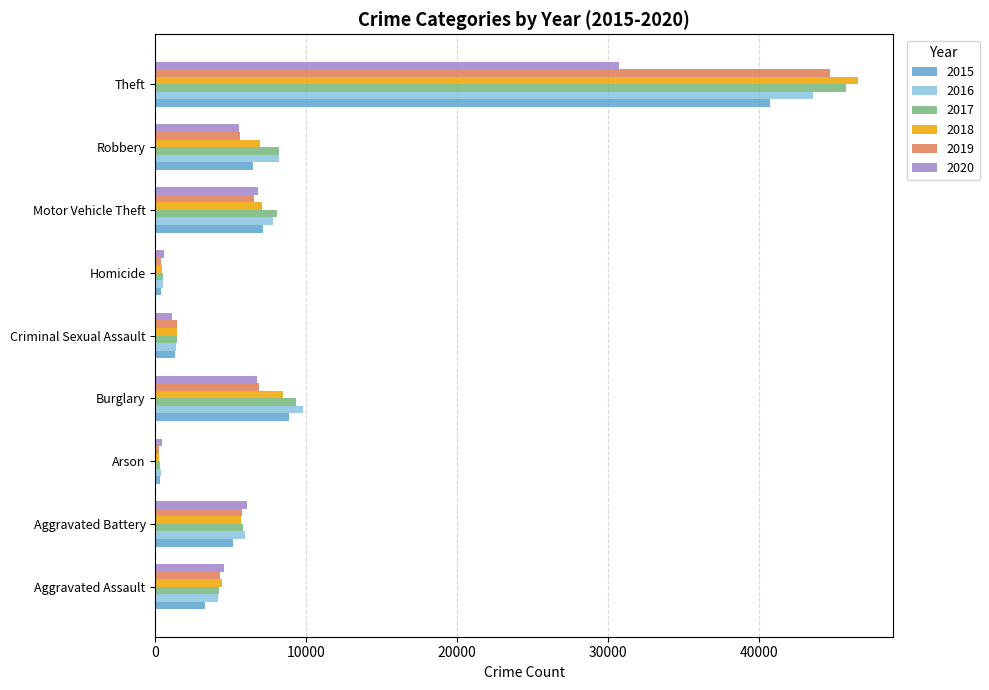

Is it true that 2016 equals 1389 at Criminal Sexual Assault?

True